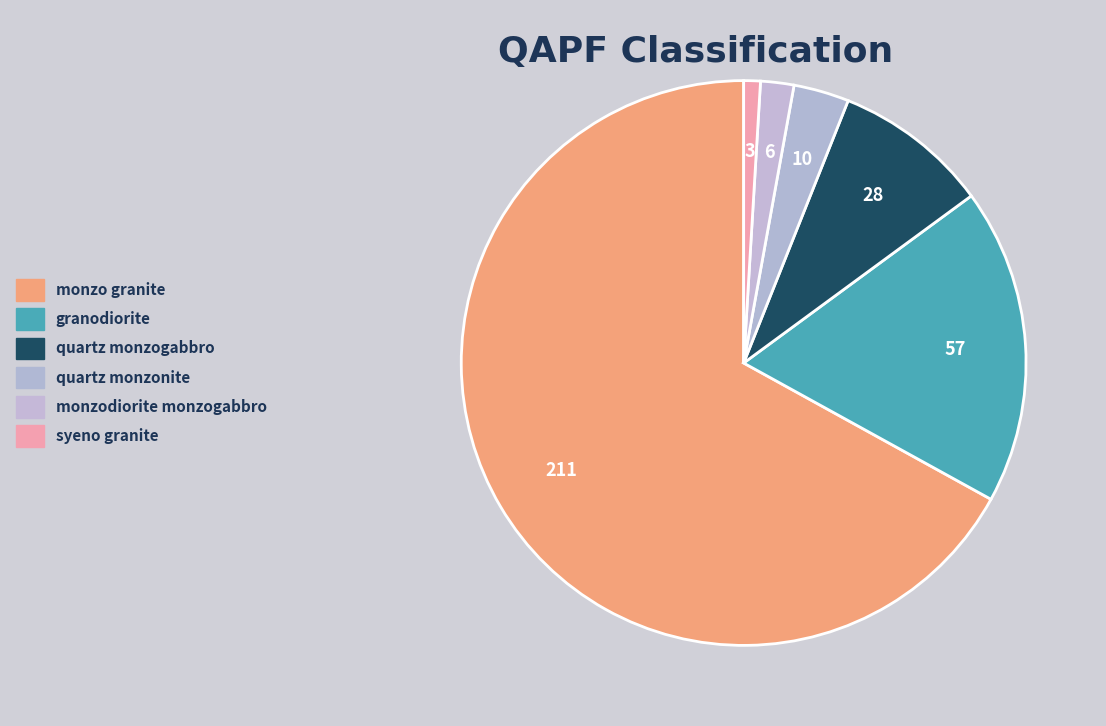

Combined, what portion of the pie is granodiorite and quartz monzonite?

21.3%